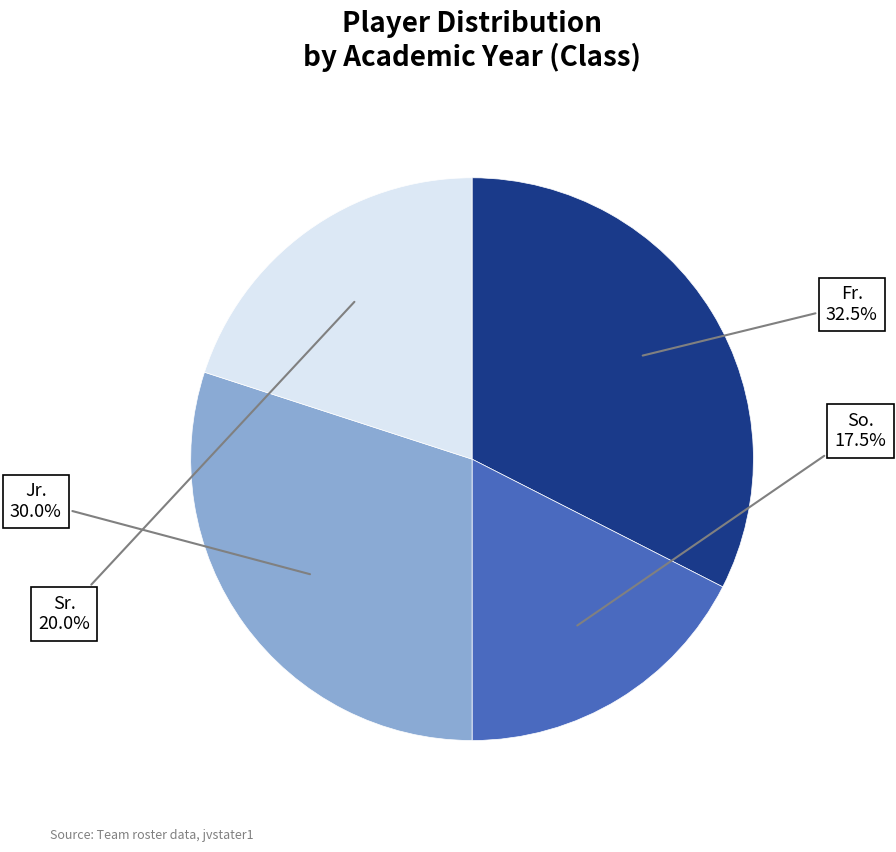

Is there any slice that represents more than half of the pie?

No